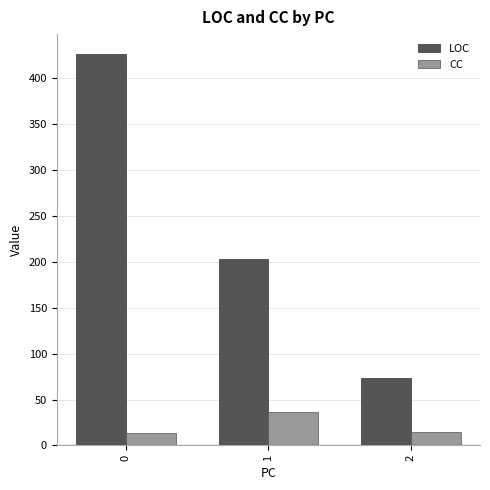

What is the greatest value displayed?

427